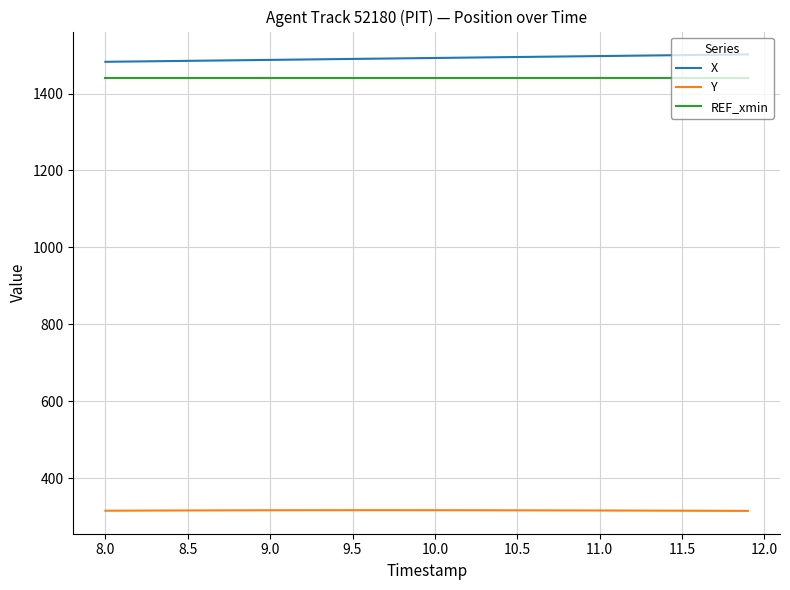

True or false: REF_xmin and X cross at least once.

False